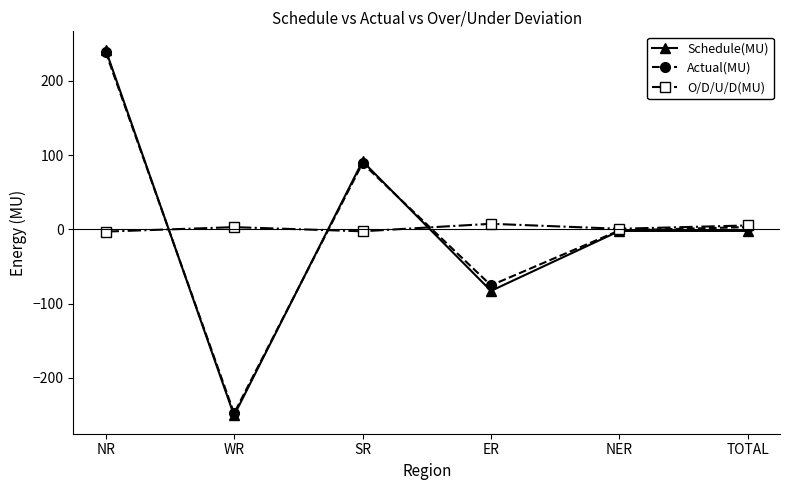

The value of Actual(MU) at SR is 88.9. True or false?

True